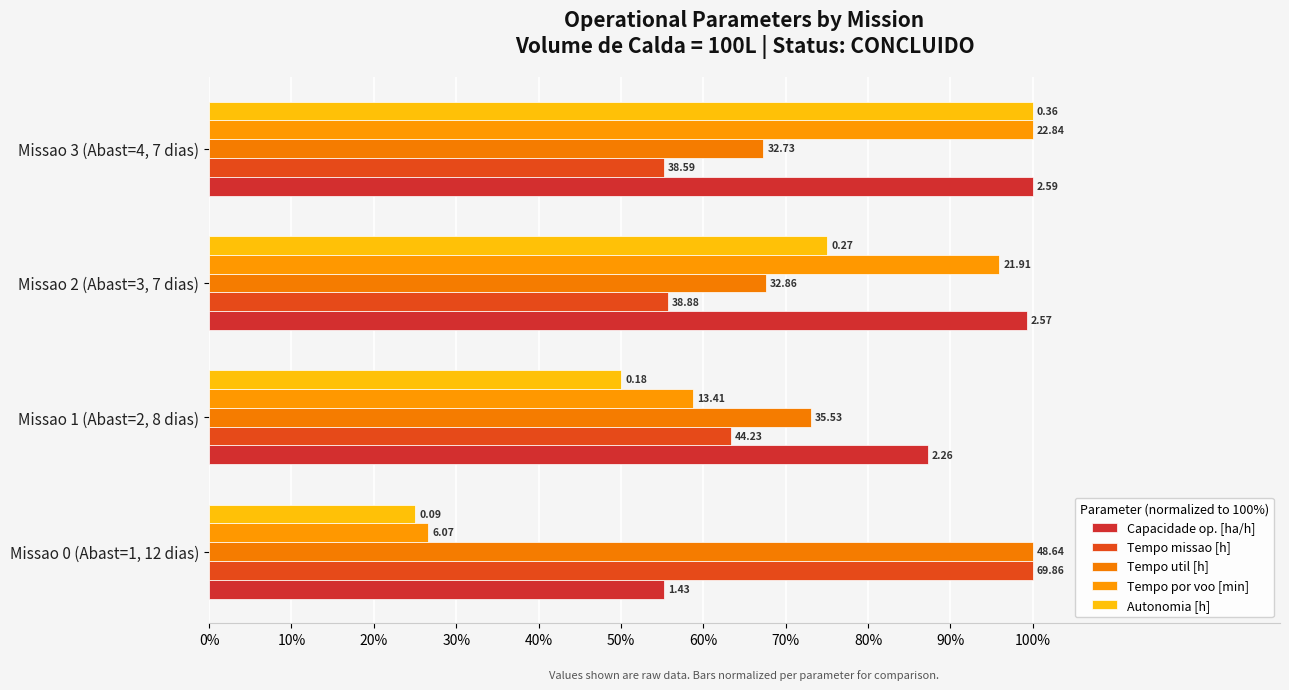

What is the smallest value displayed?

25.0